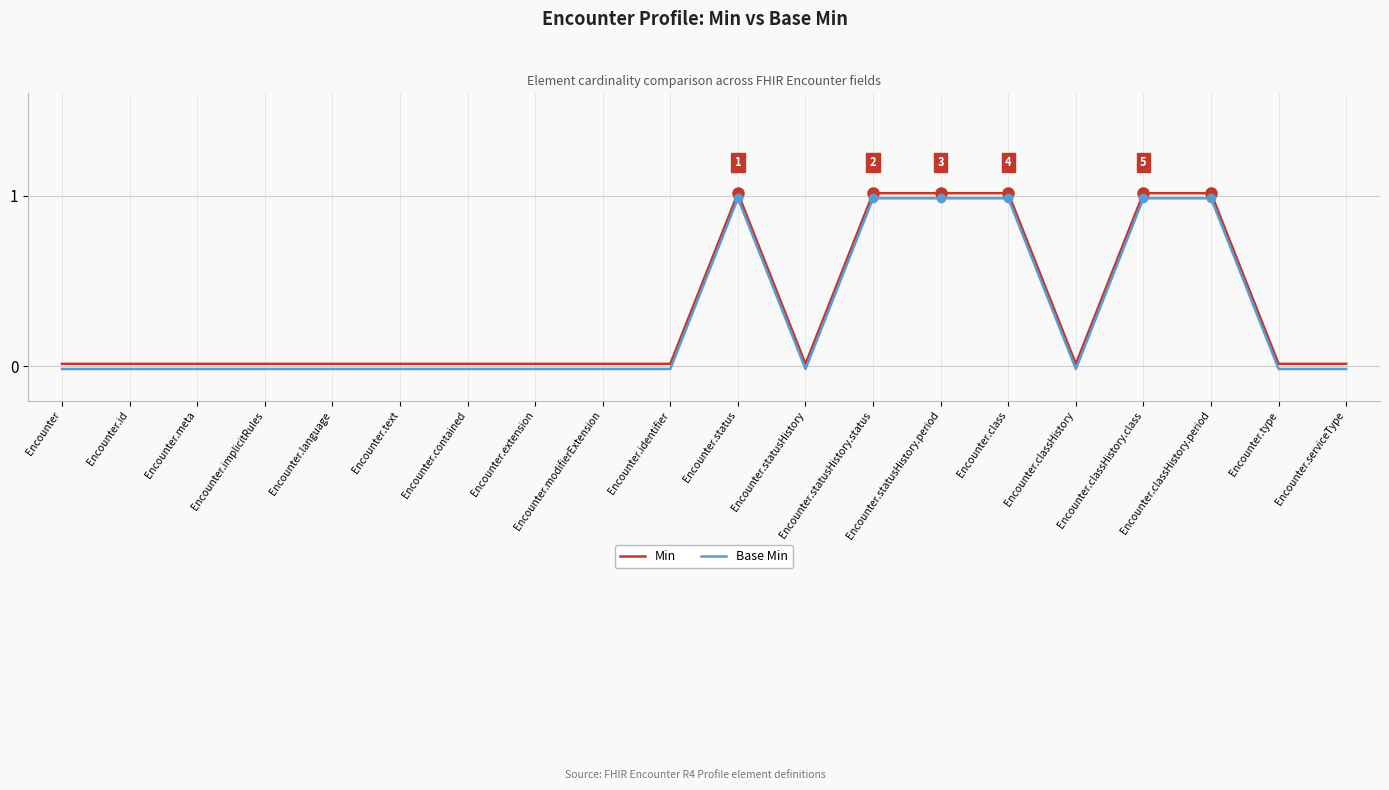

Reading left to right, list all the values displayed in this chart.

Min: Encounter=0.0	Encounter.id=0.0	Encounter.meta=0.0	Encounter.implicitRules=0.0	Encounter.language=0.0	Encounter.text=0.0	Encounter.contained=0.0	Encounter.extension=0.0	Encounter.modifierExtension=0.0	Encounter.identifier=0.0	Encounter.status=1.0	Encounter.statusHistory=0.0	Encounter.statusHistory.status=1.0	Encounter.statusHistory.period=1.0	Encounter.class=1.0	Encounter.classHistory=0.0	Encounter.classHistory.class=1.0	Encounter.classHistory.period=1.0	Encounter.type=0.0	Encounter.serviceType=0.0
Base Min: Encounter=-0.0	Encounter.id=-0.0	Encounter.meta=-0.0	Encounter.implicitRules=-0.0	Encounter.language=-0.0	Encounter.text=-0.0	Encounter.contained=-0.0	Encounter.extension=-0.0	Encounter.modifierExtension=-0.0	Encounter.identifier=-0.0	Encounter.status=1.0	Encounter.statusHistory=-0.0	Encounter.statusHistory.status=1.0	Encounter.statusHistory.period=1.0	Encounter.class=1.0	Encounter.classHistory=-0.0	Encounter.classHistory.class=1.0	Encounter.classHistory.period=1.0	Encounter.type=-0.0	Encounter.serviceType=-0.0